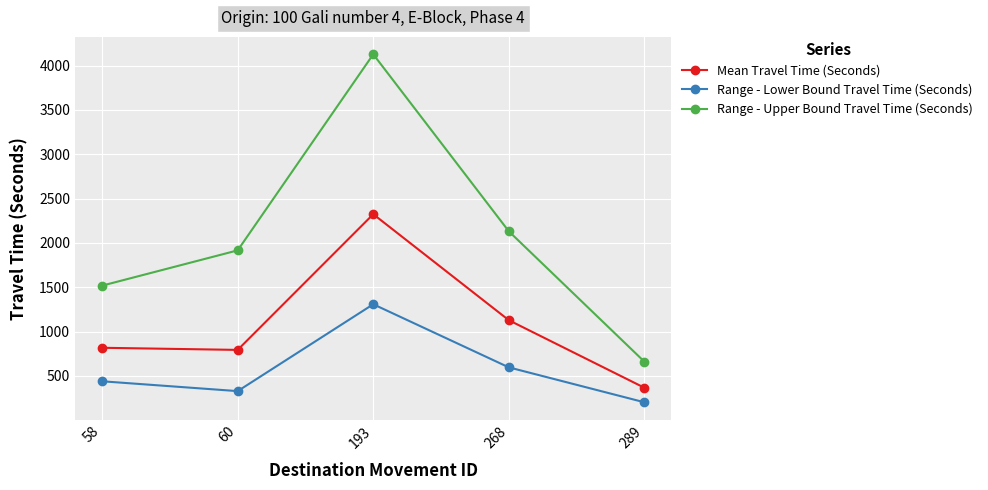

What is the value of the Range - Lower Bound Travel Time (Seconds) point at the 3rd from the left?

1308